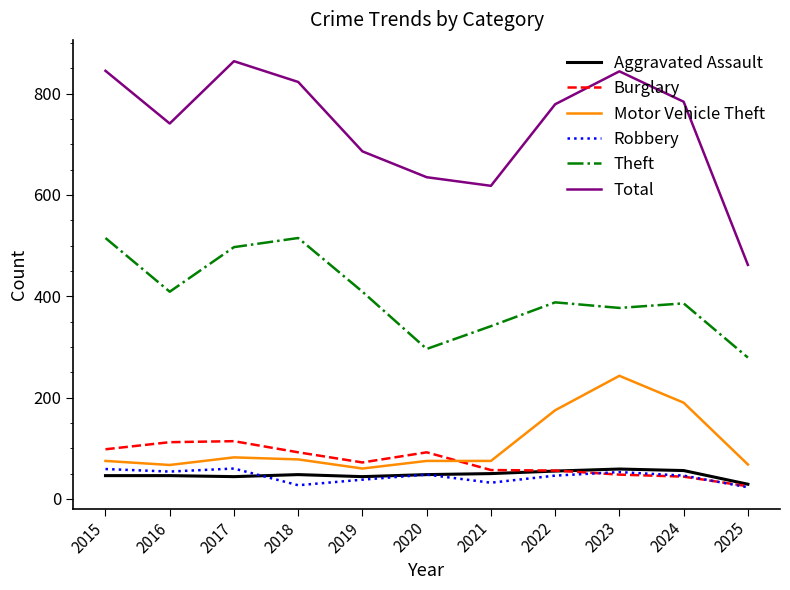

Is it true that Theft equals 515 at 2015?

True